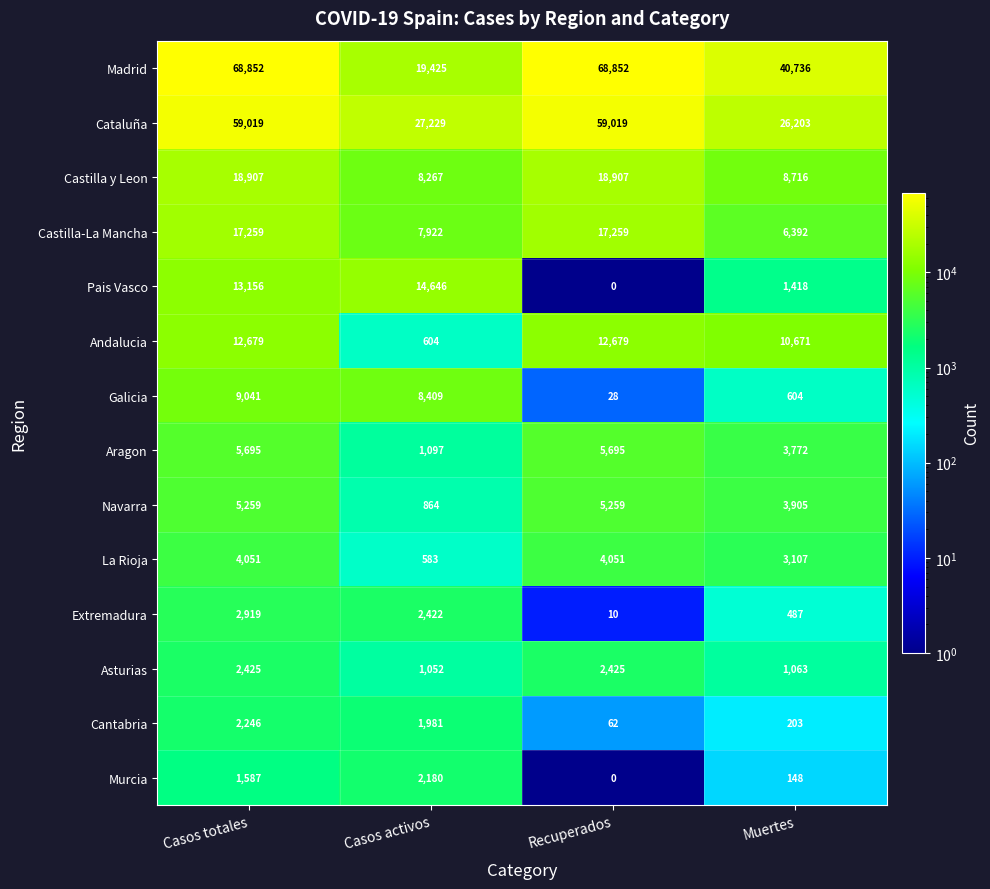

What is the average value of the Navarra series?

3822